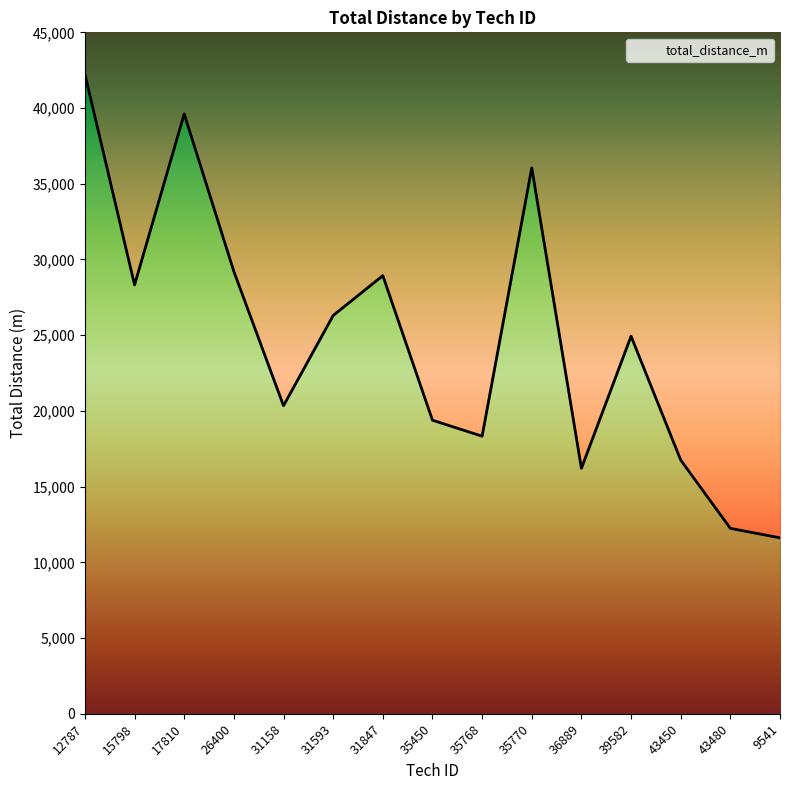

Is it true that the value at 12787 is 17255?

False